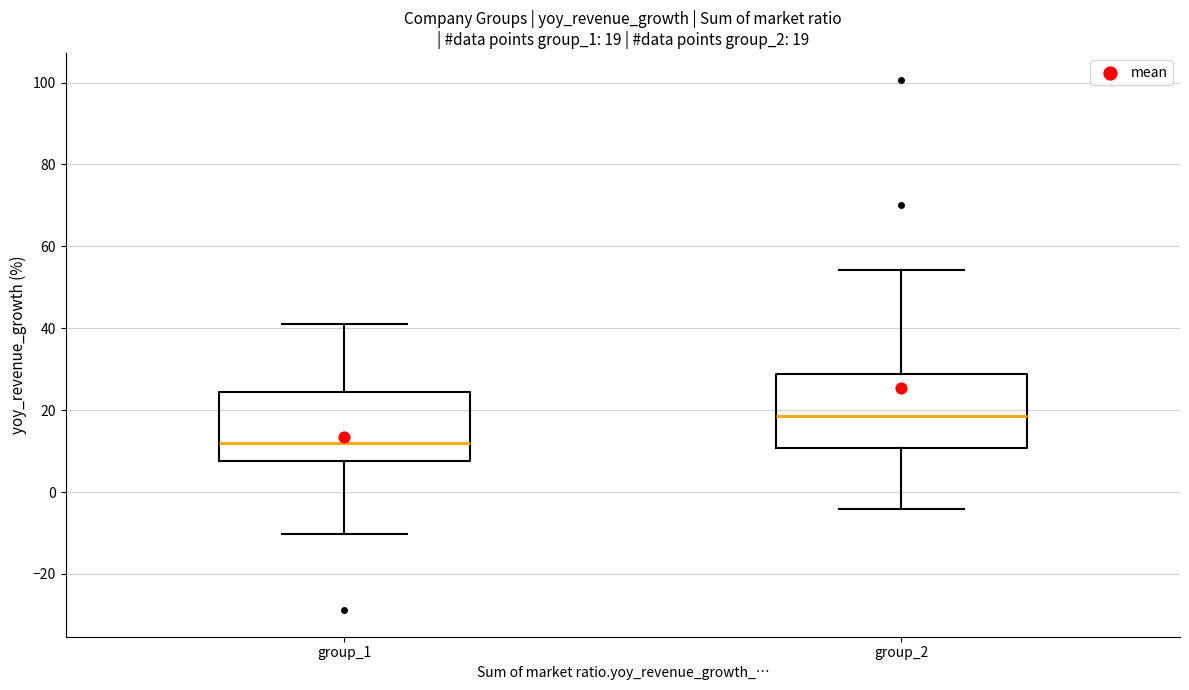

Which box has the highest median line?

group_2